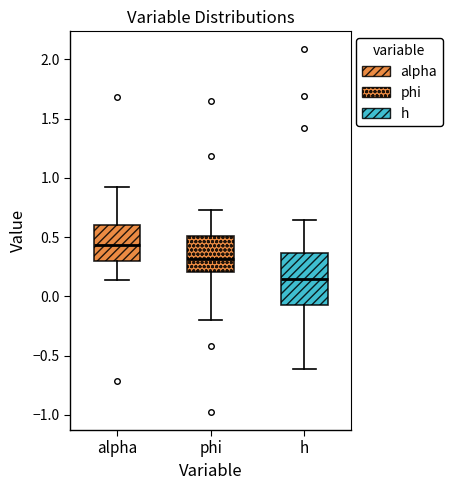

Which box has the lowest median line?

h